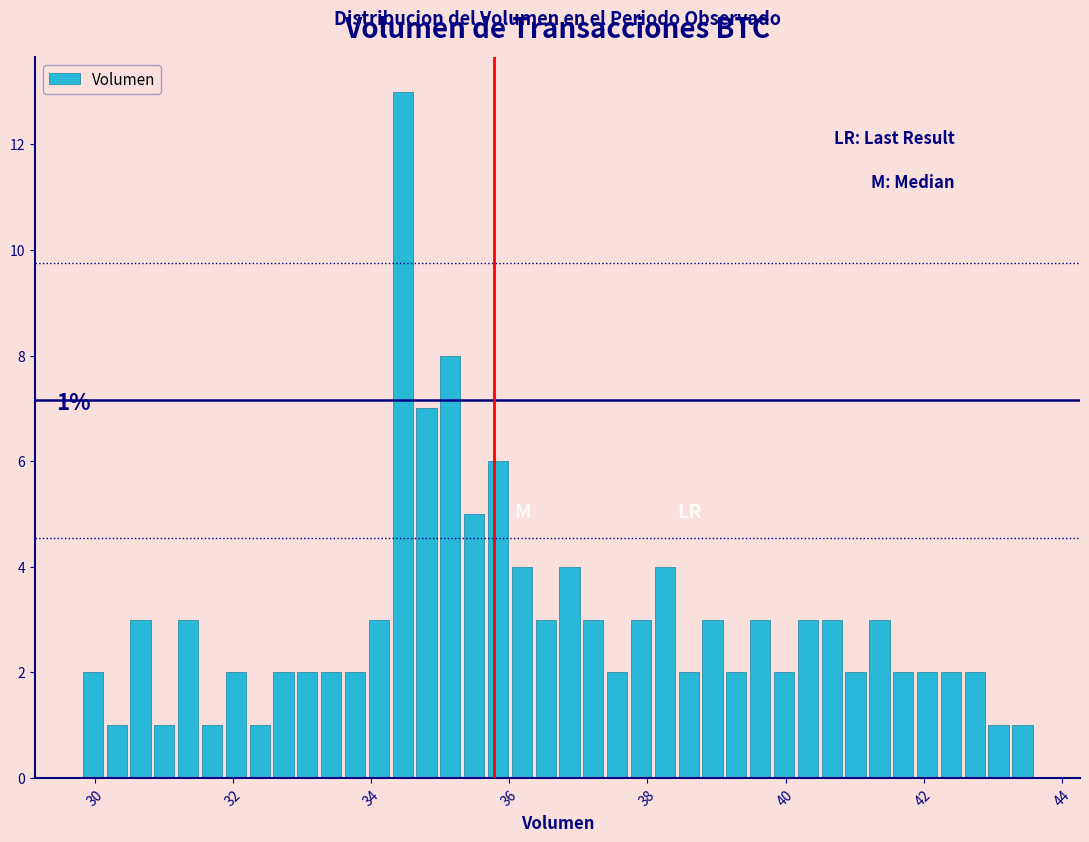

Around what value on the x-axis is the tallest bar? Give the approximate position of its centre, as read against the axis.

34.4